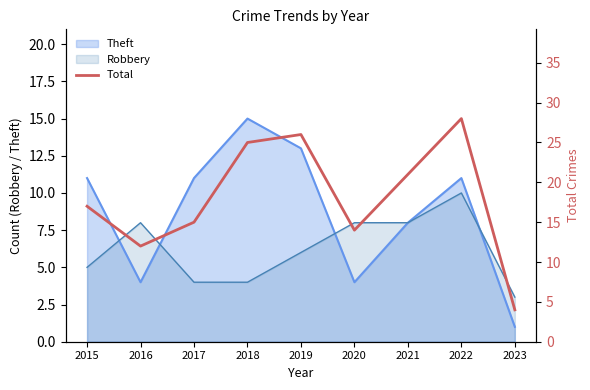

The value at 2018 is 15. True or false?

False